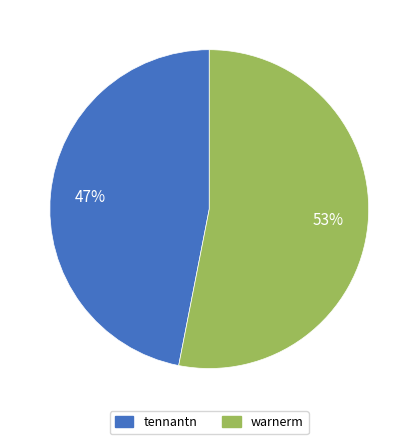

Is it true that warnerm is 41% of the pie?

False